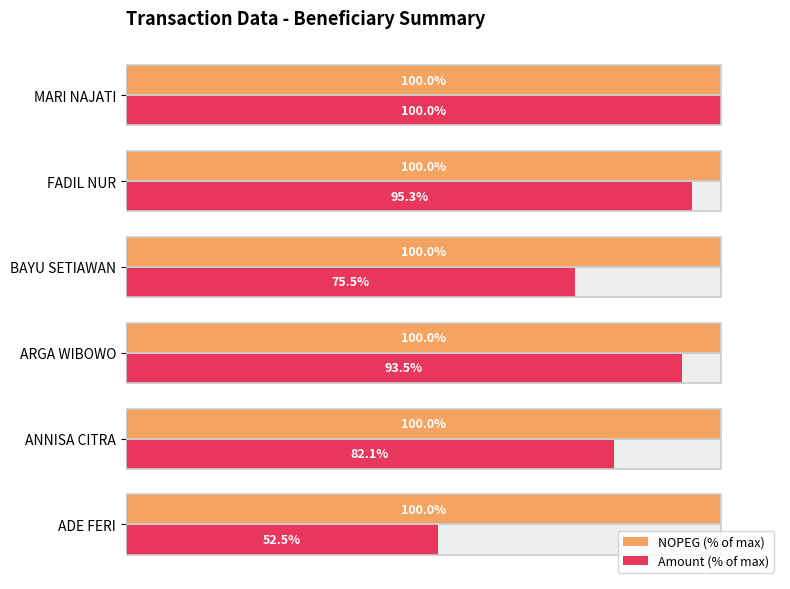

Reading left to right, list all the values displayed in this chart.

NOPEG (% of max): 100.0	100.0	100.0	100.0	100.0	100.0
Amount (% of max): 52.5	82.1	93.5	75.5	95.3	100.0